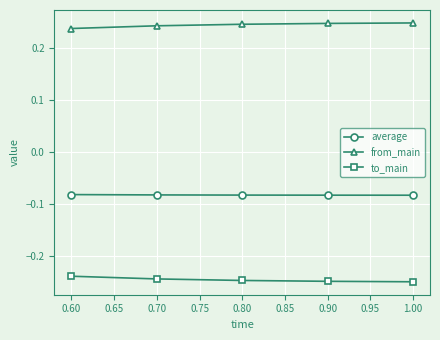

What is the label of the 1st point from the right?

1.00